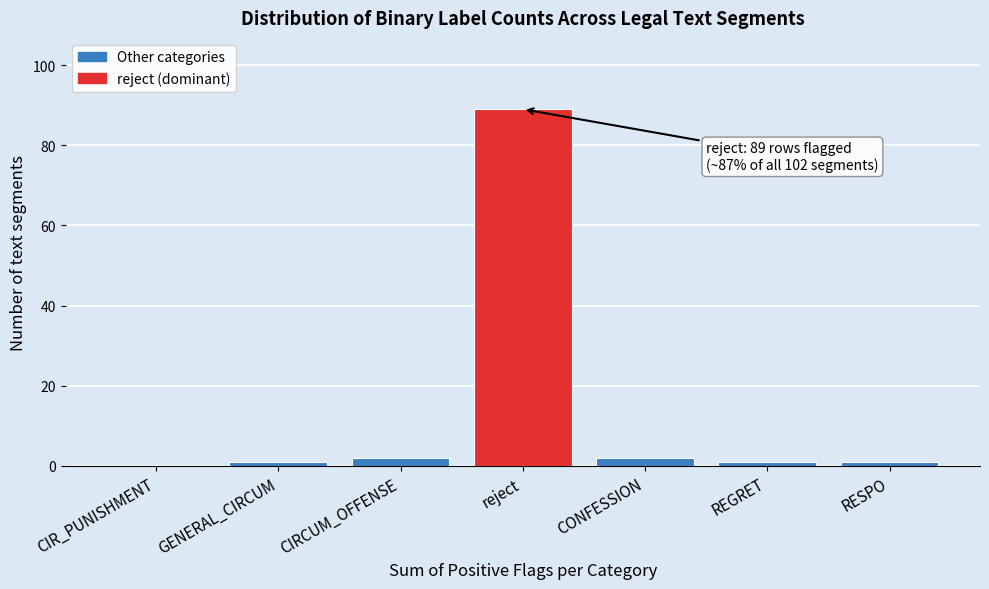

Reading left to right, transcribe all the data shown in this chart.

CIR_PUNISHMENT=0	GENERAL_CIRCUM=1	CIRCUM_OFFENSE=2	reject=89	CONFESSION=2	REGRET=1	RESPO=1